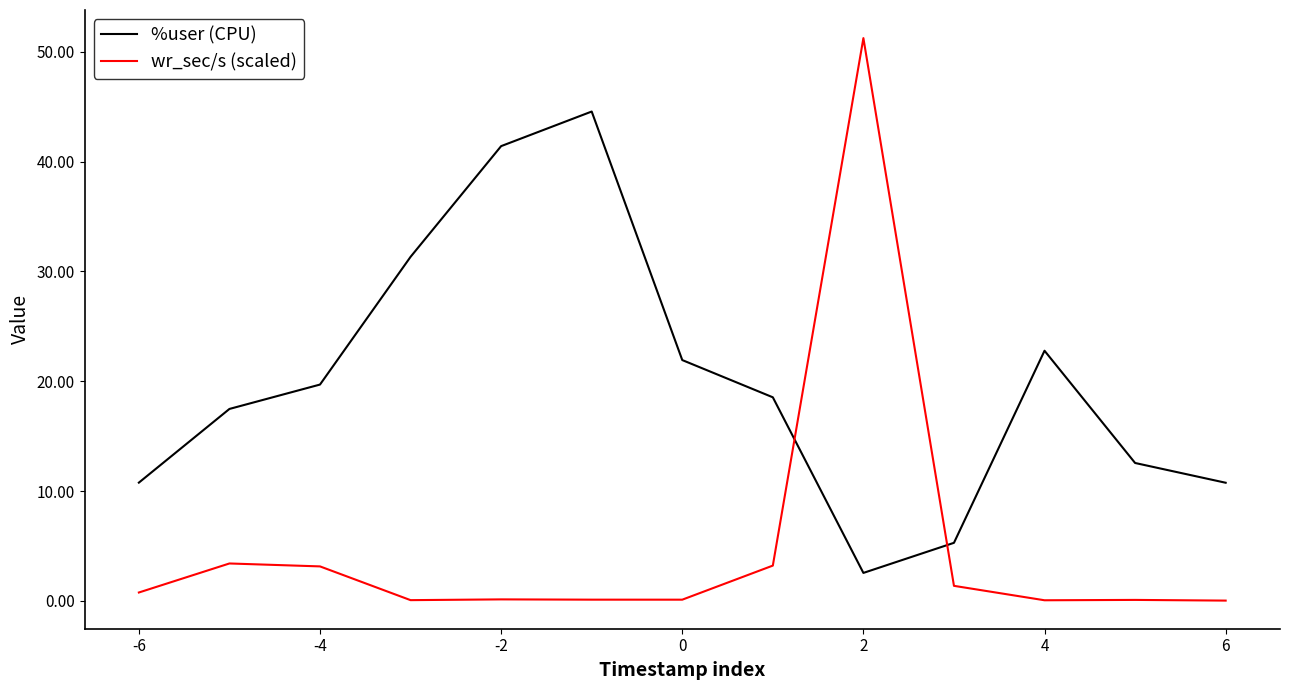

Does the chart display data point markers on the line(s)?

No